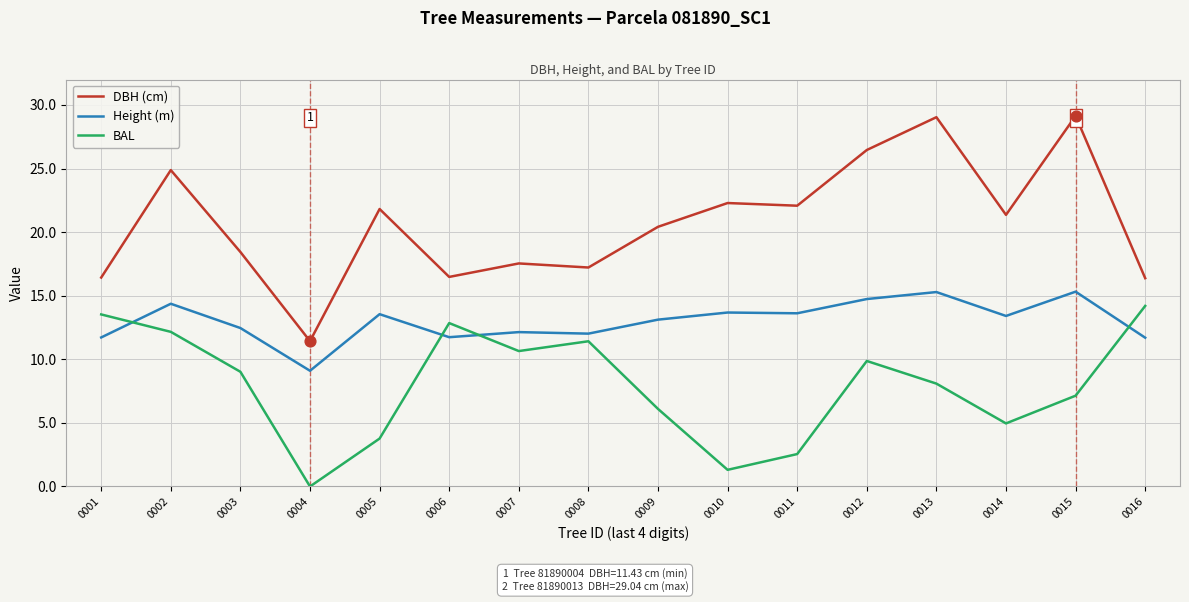

What is the difference between the highest and lowest values at 0012?

16.6